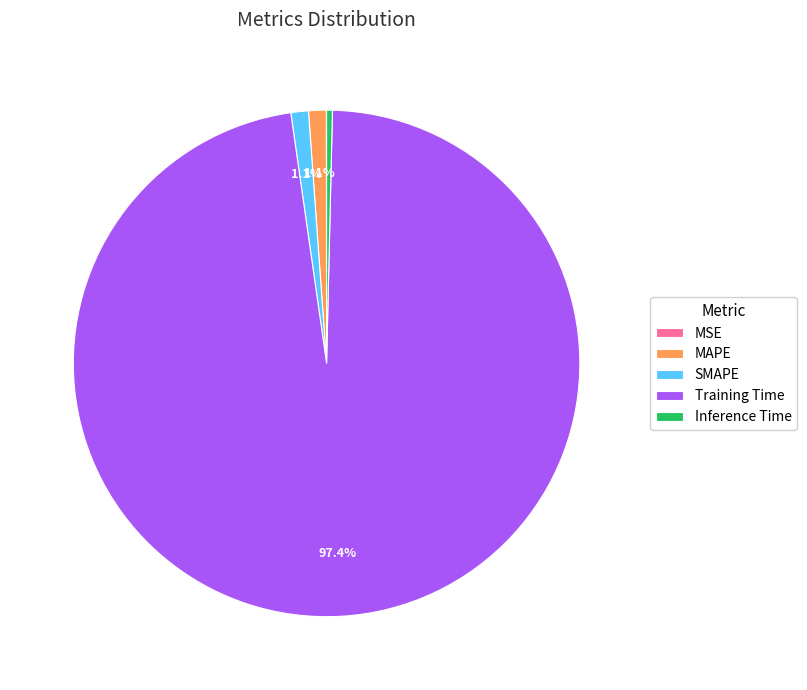

Combined, do Training Time and MAPE account for over 50%?

Yes